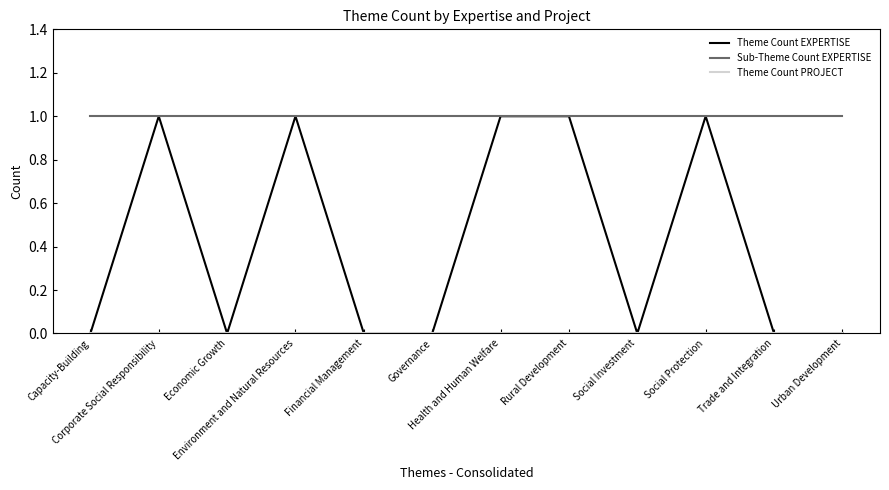

Which series has the widest spread of values?

Theme Count EXPERTISE